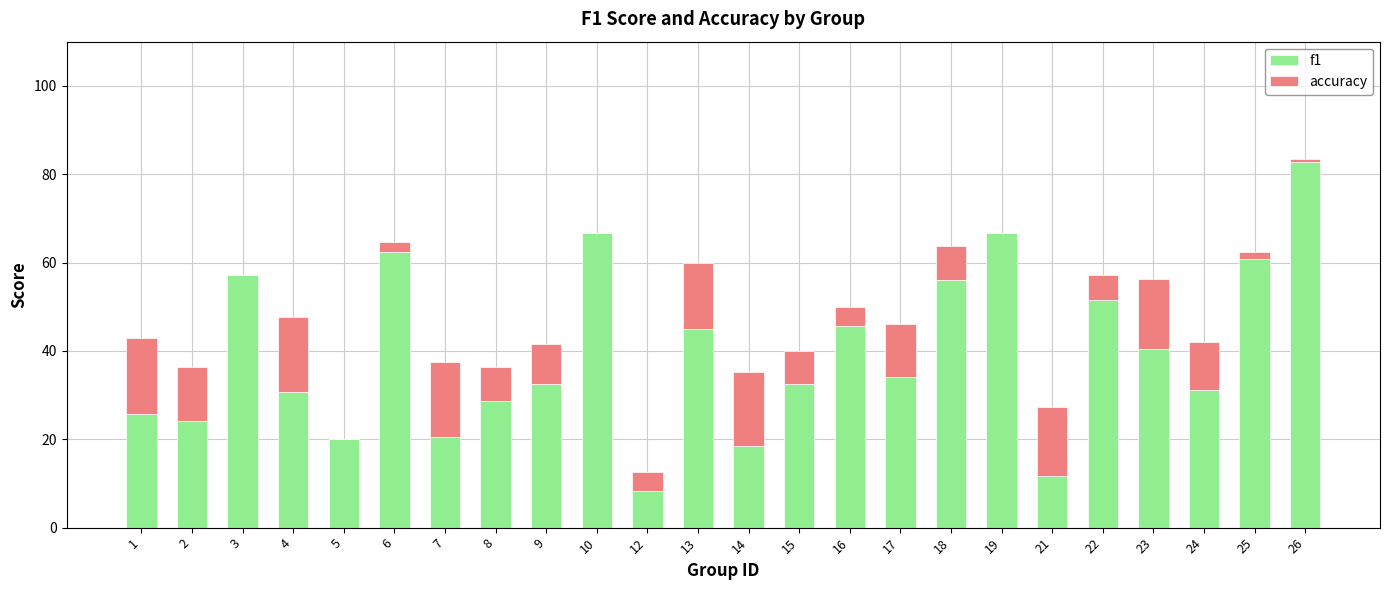

What is the average value of the f1 series?

39.7